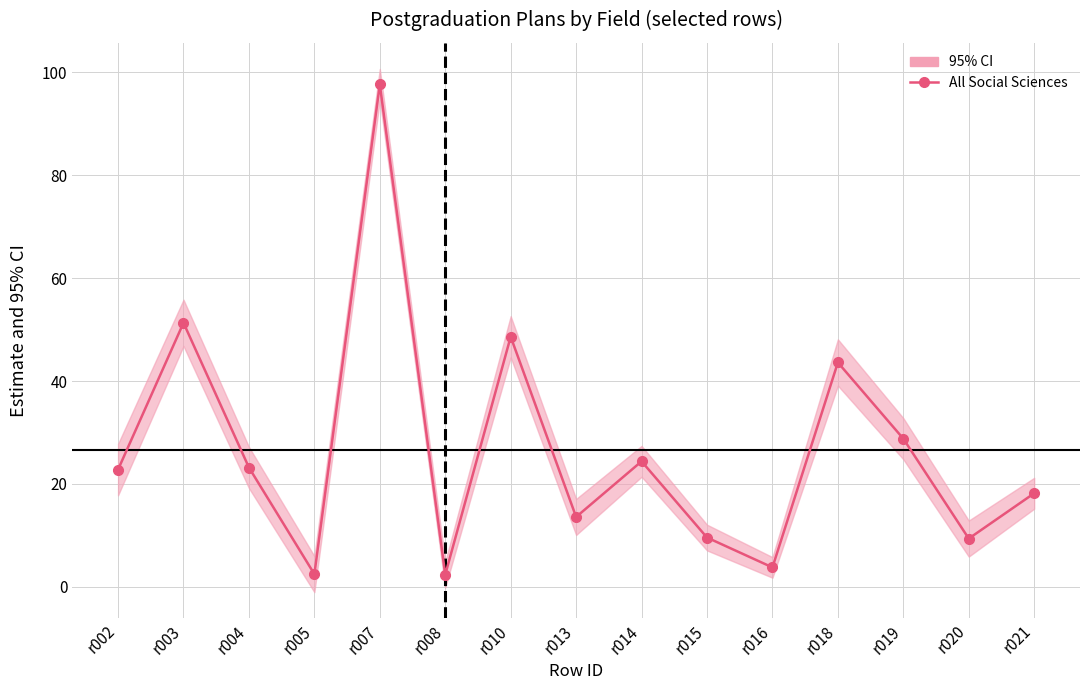

Is this an area chart (filled region under the line)?

No